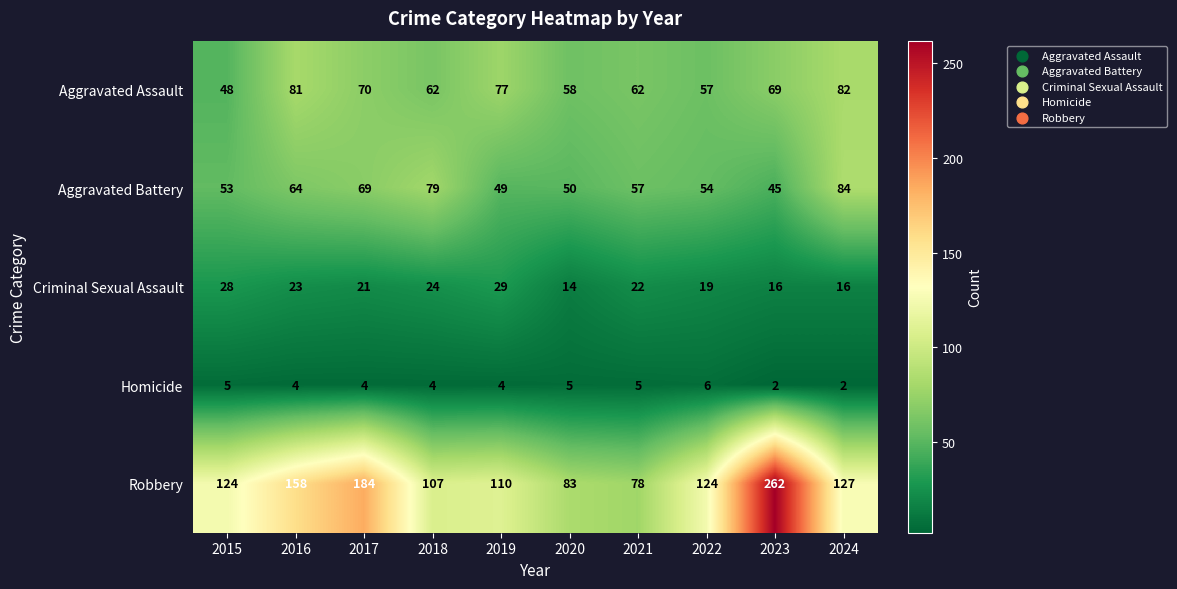

True or false: Aggravated Assault has a value of 123 at 2023.

False